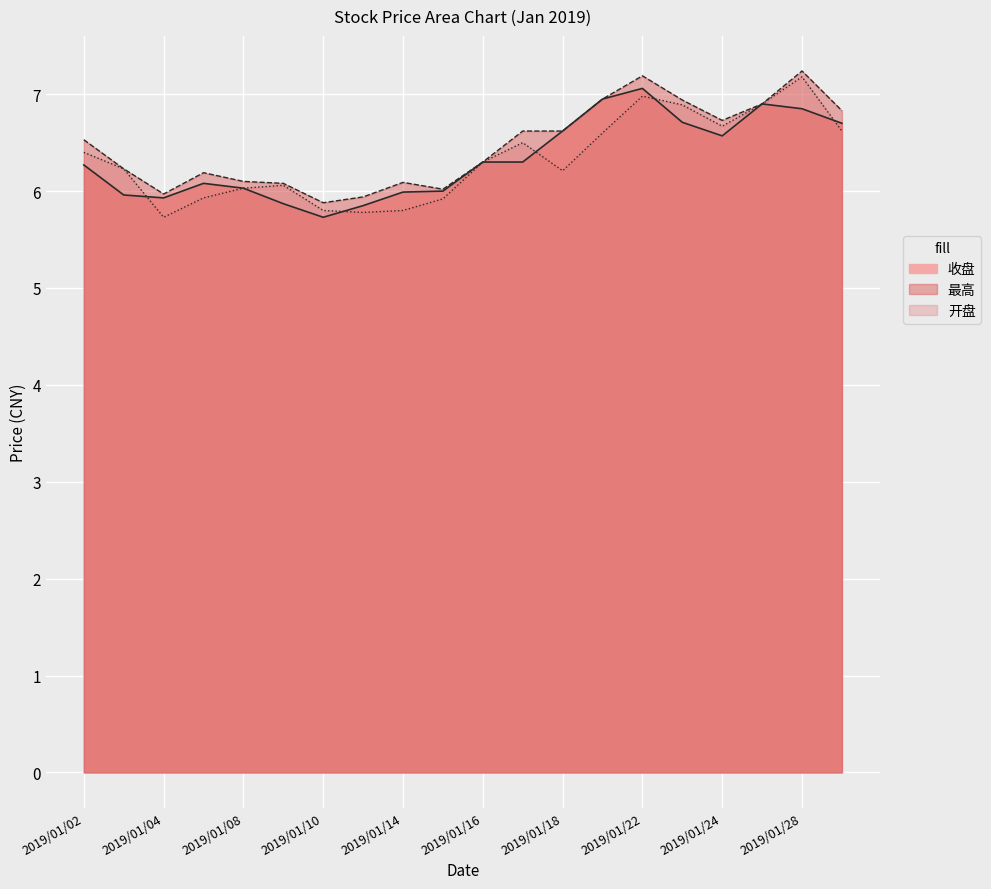

What is the spread (max minus min) of values at 2019/01/17?

0.3